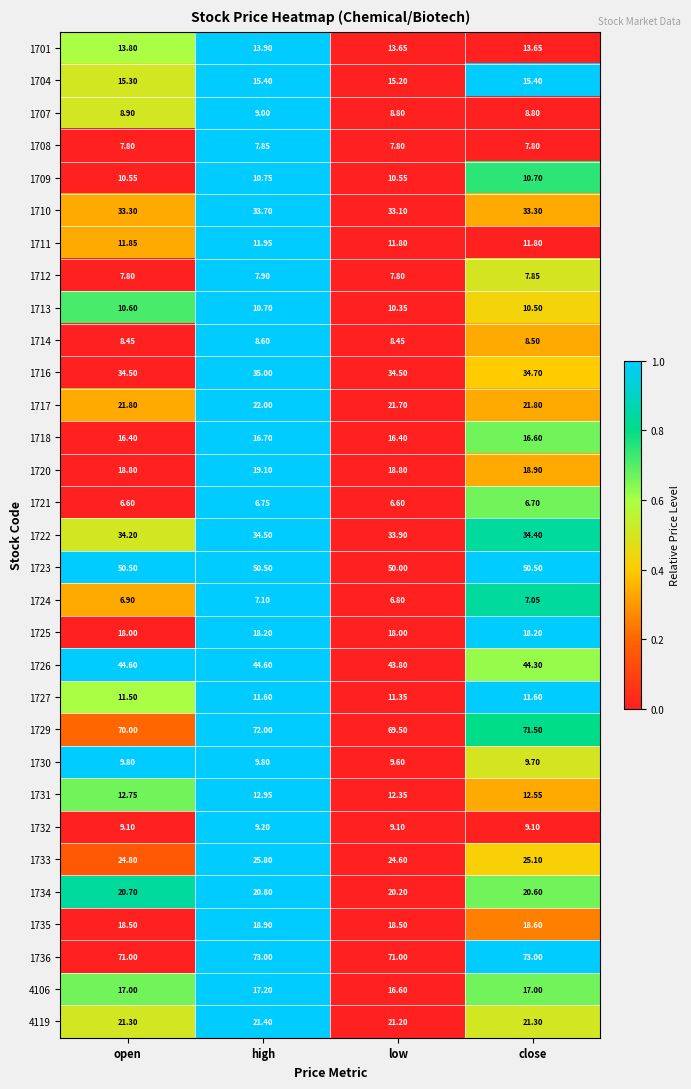

At which category is the sum across all series the highest?

high